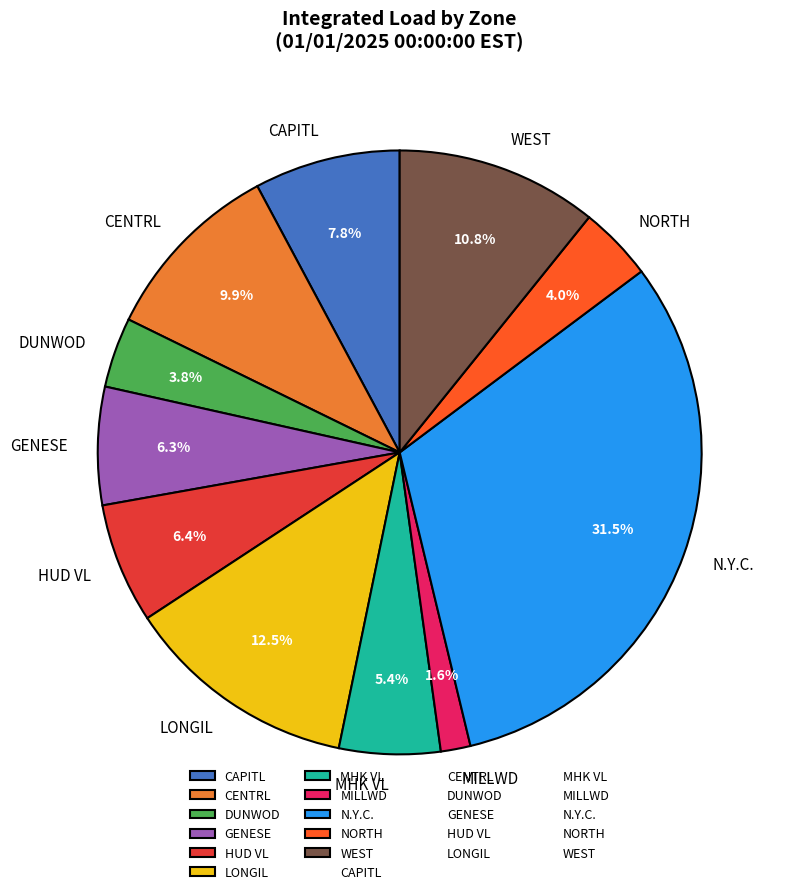

Do MILLWD and WEST together represent more than half of the pie?

No